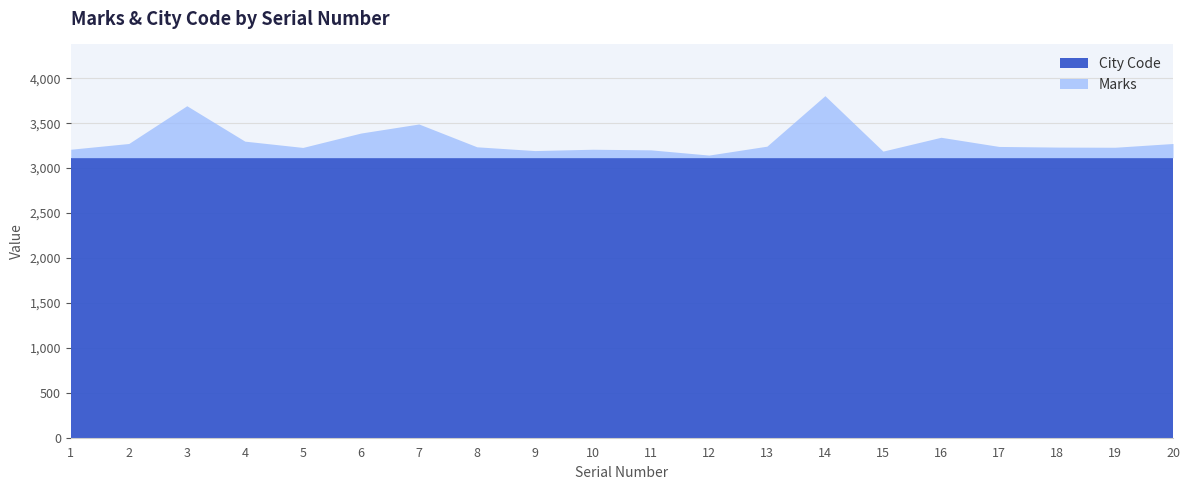

How many values are below 3241?

10